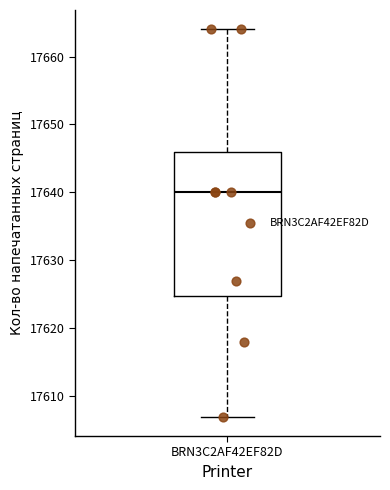

Where is the upper edge of the box for BRN3C2AF42EF82D on the y-axis? The values are not printed on the chart, so give them approximately, as read against the axis.

17646